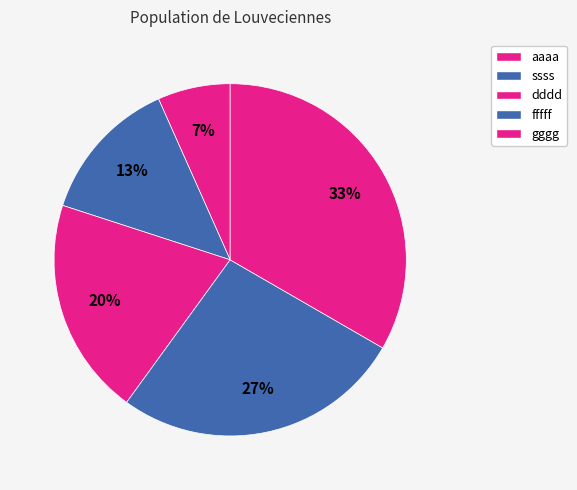

How many segments does this pie chart have?

5